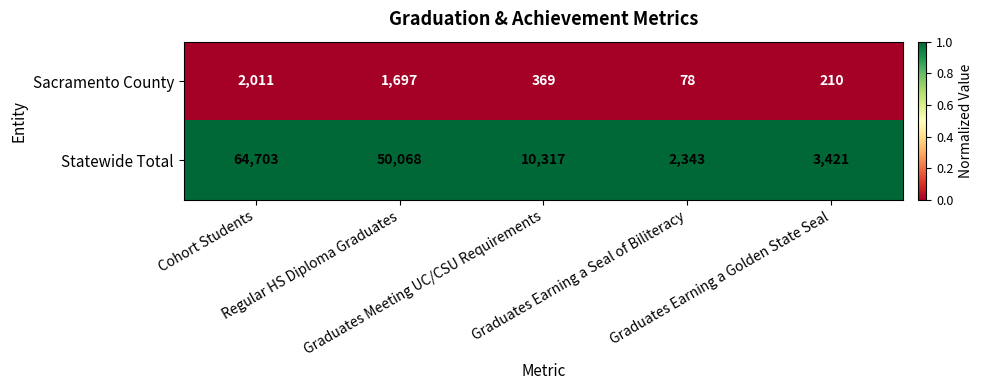

Rank the series by their maximum value, from lowest to highest.

Sacramento County, Statewide Total